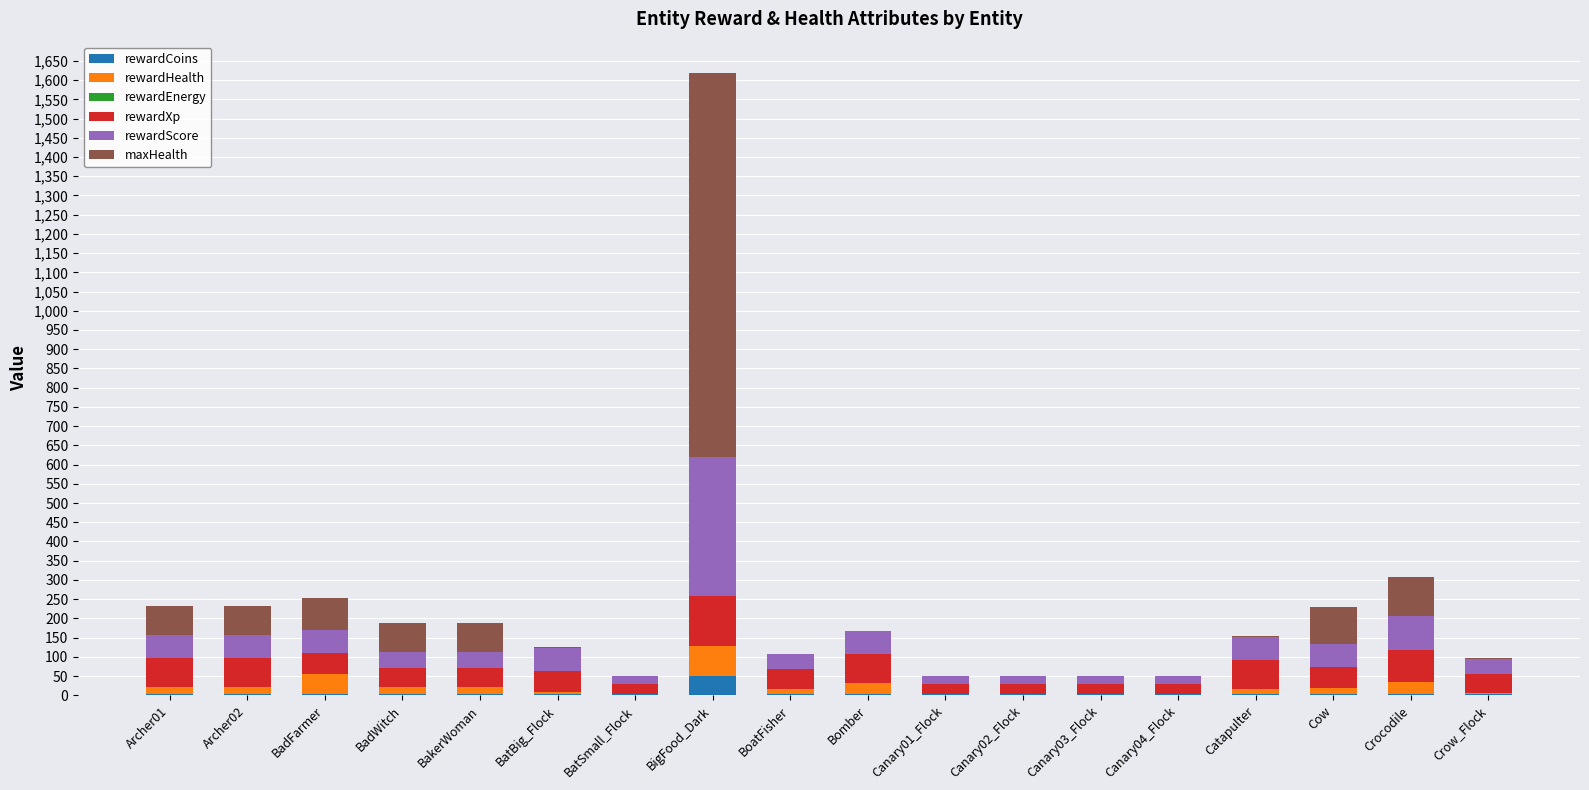

At which category is the sum across all series the highest?

BigFood_Dark